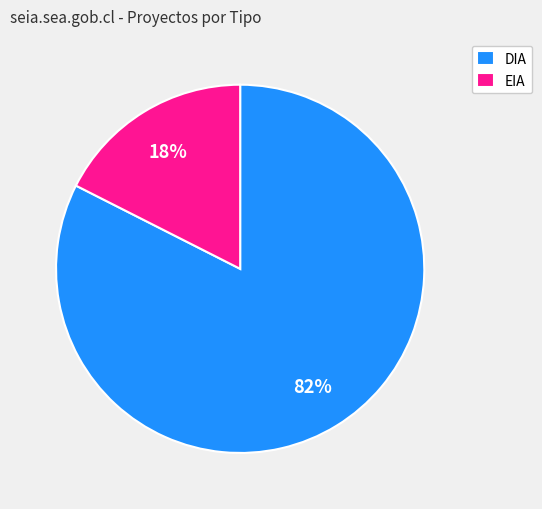

To the nearest percent, what is the combined percentage of EIA and DIA?

100%